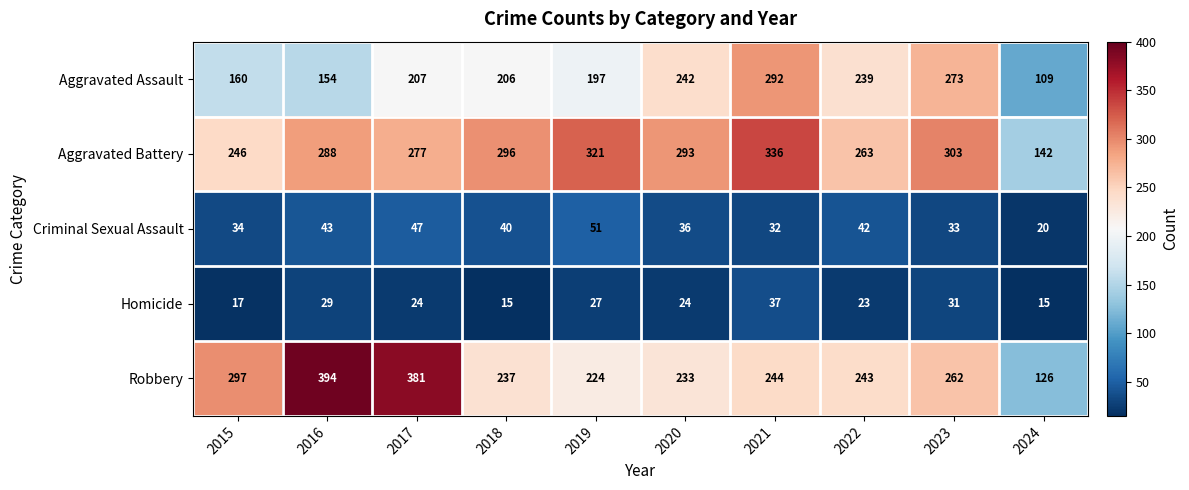

What is the average value of the Homicide series?

24